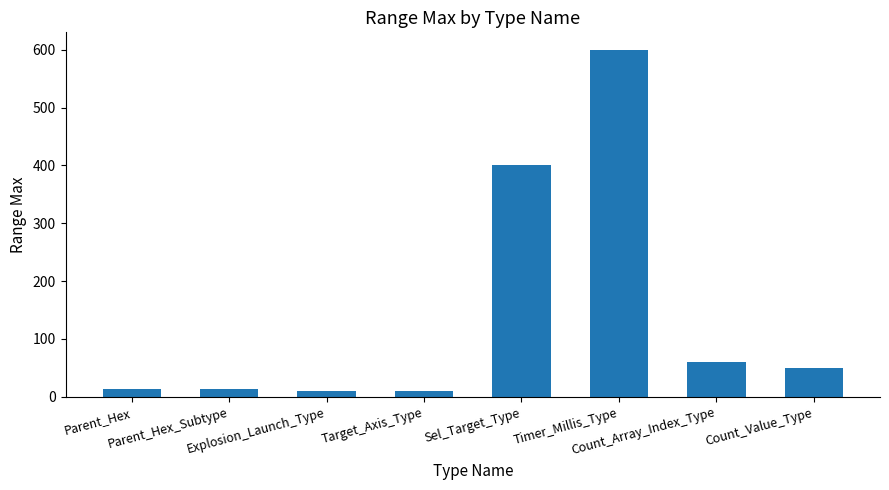

Read the value at Sel_Target_Type.

400